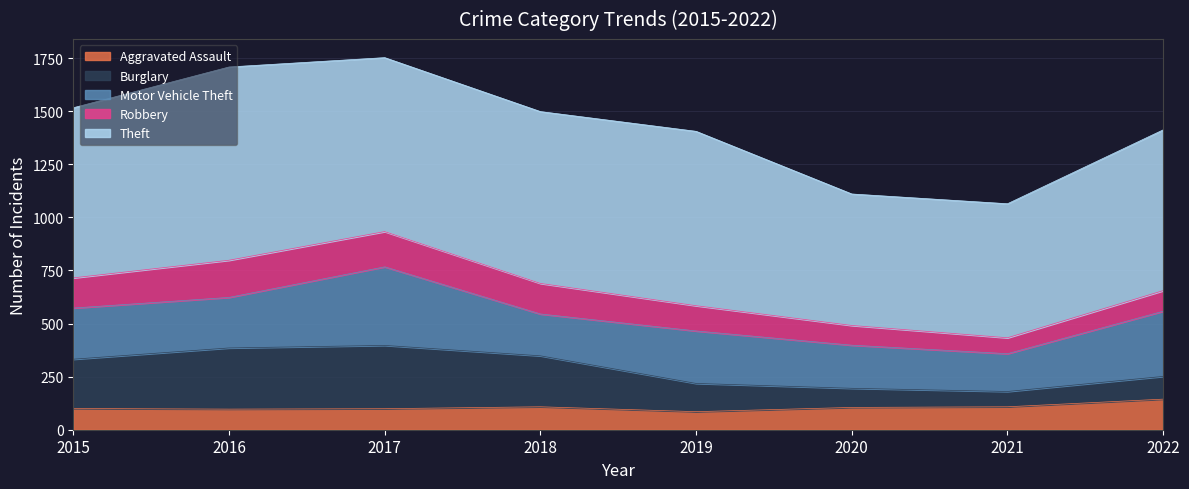

Reading right to left, what are all the values shown in this chart?

Aggravated Assault: 2022=144	2021=108	2020=105	2019=85	2018=108	2017=99	2016=97	2015=100
Burglary: 2022=107	2021=72	2020=90	2019=133	2018=240	2017=298	2016=288	2015=232
Motor Vehicle Theft: 2022=307	2021=178	2020=203	2019=247	2018=197	2017=370	2016=238	2015=241
Robbery: 2022=97	2021=75	2020=93	2019=119	2018=144	2017=166	2016=175	2015=142
Theft: 2022=757	2021=631	2020=619	2019=821	2018=809	2017=819	2016=910	2015=801